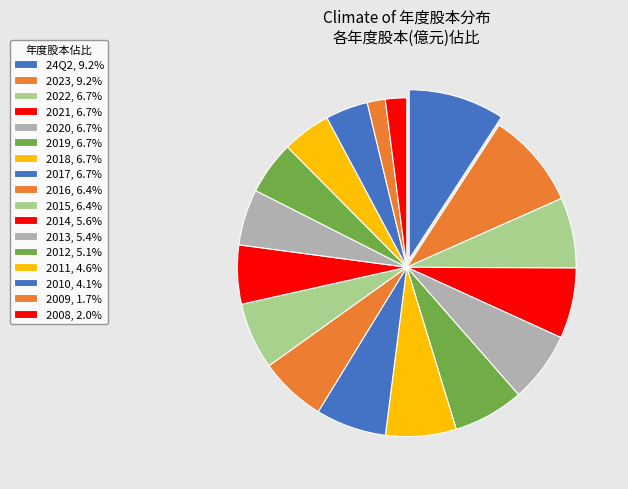

What percentage do 2008 and 2018 together represent?

8.8%